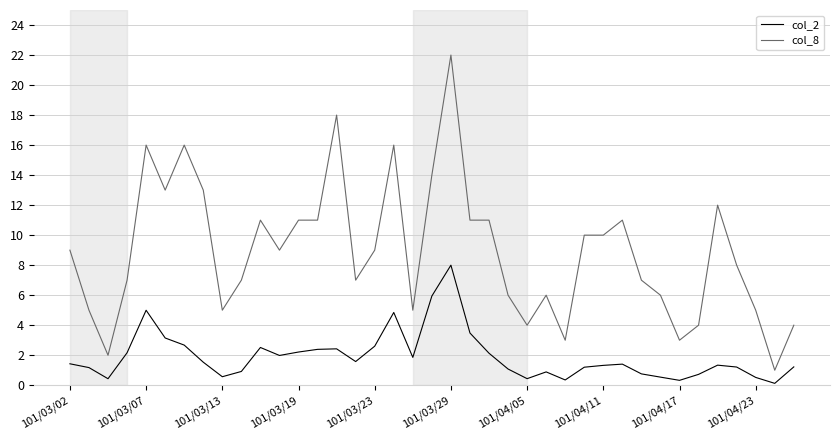

True or false: col_2 has more than 1 points higher than both neighbors.

True